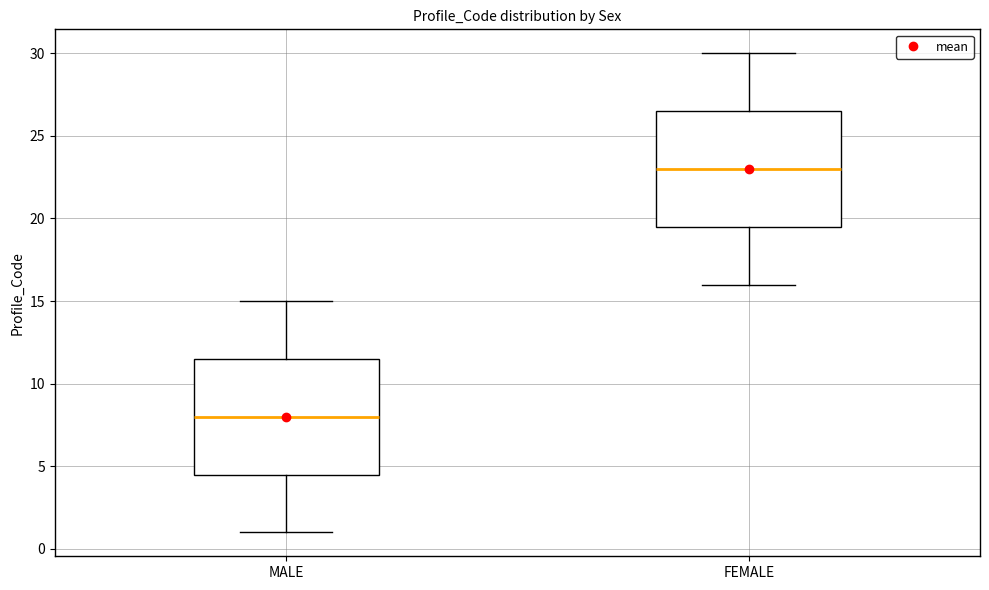

Reading left to right, read every box against the y-axis: the position of its median line, the range the box covers, and the ends of its whiskers. The values are not printed on the chart, so give them approximately, as read against the axis.

MALE: median 8.0, box 4.5 to 11.5, whiskers 1.0 to 15.0
FEMALE: median 23.0, box 19.5 to 26.5, whiskers 16.0 to 30.0